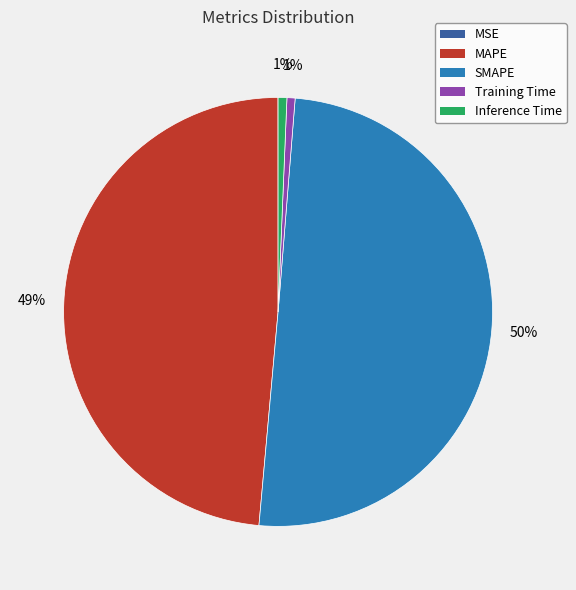

To the nearest percent, what is the difference between the MAPE and Inference Time slice percentages?

48%